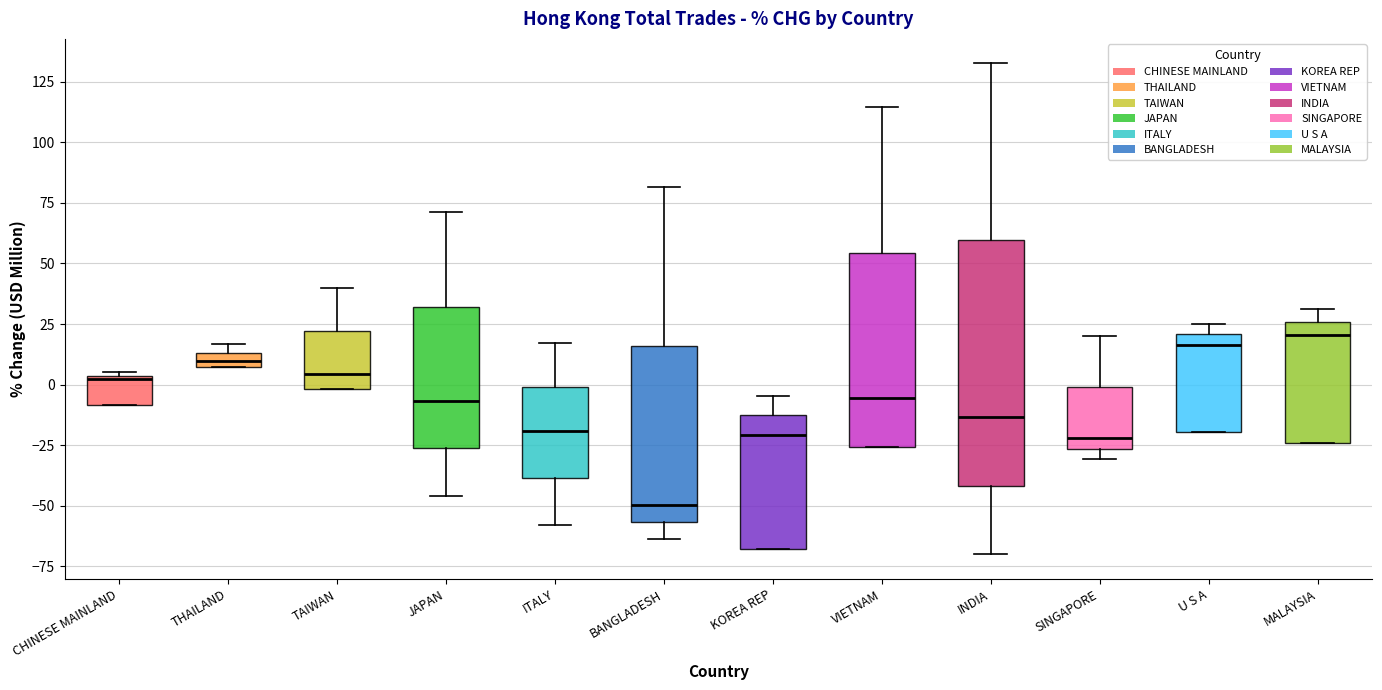

Comparing the boxes themselves (not the whiskers), which one is the tallest?

INDIA